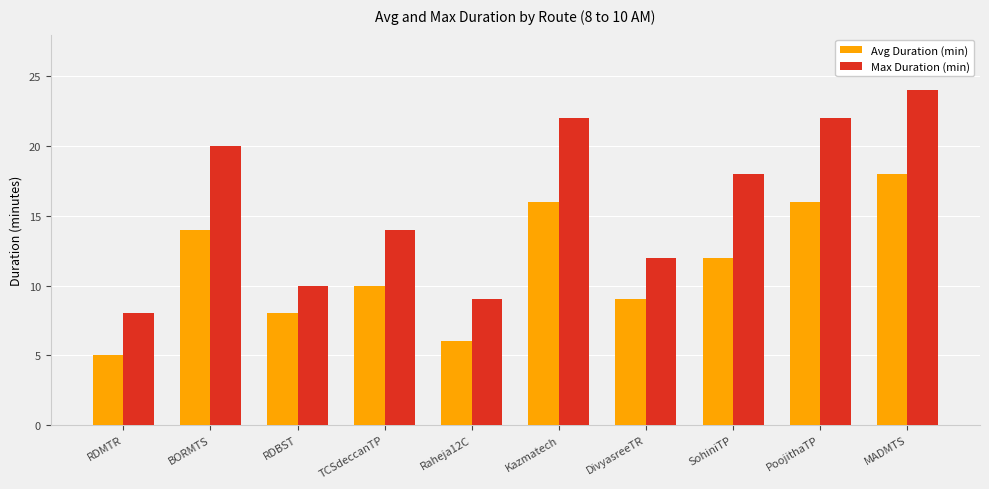

What is the label of the 2nd bar from the left?

BORMTS